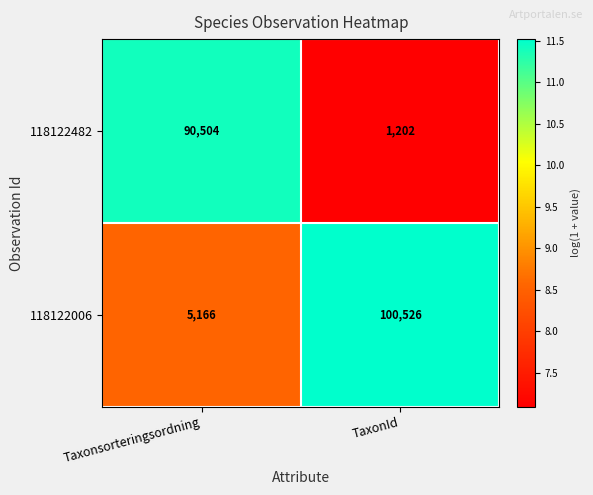

How many data points in 118122006 are less than 100526?

1